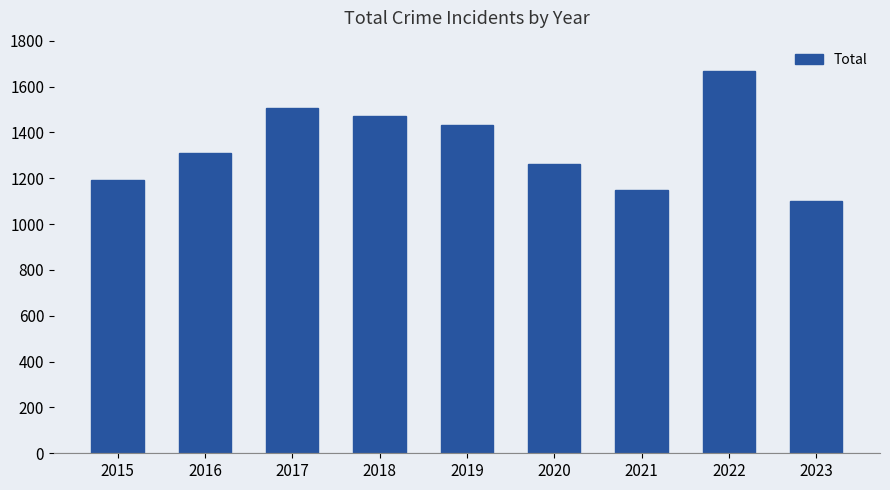

Does the chart contain stacked bars?

No